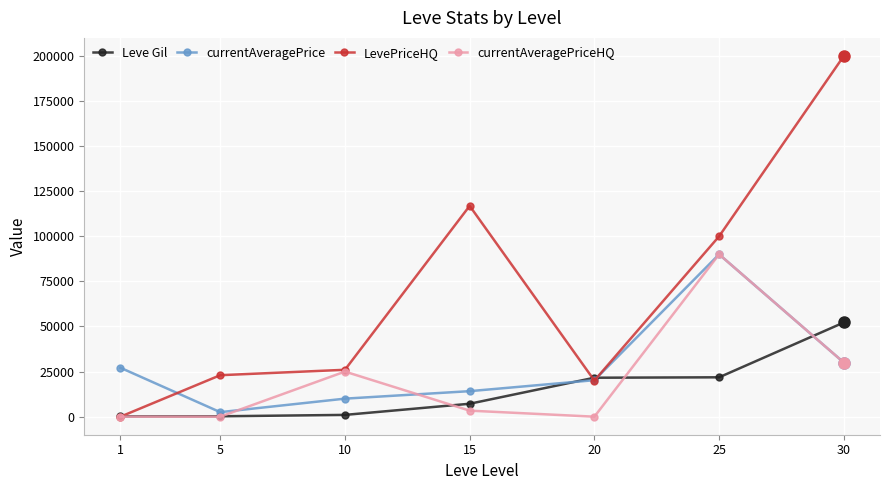

Which series has the largest total across all categories?

LevePriceHQ